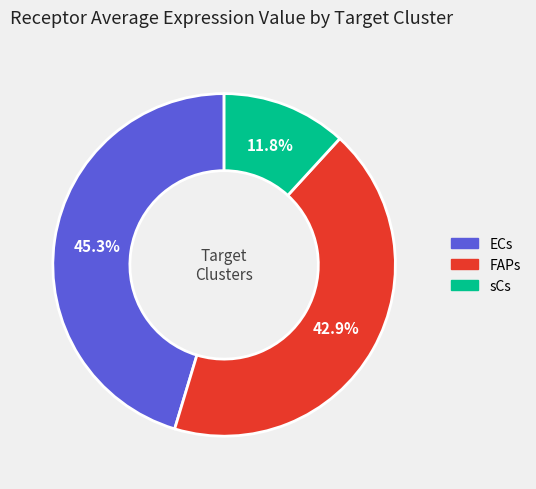

To the nearest percent, what portion does FAPs represent?

43%